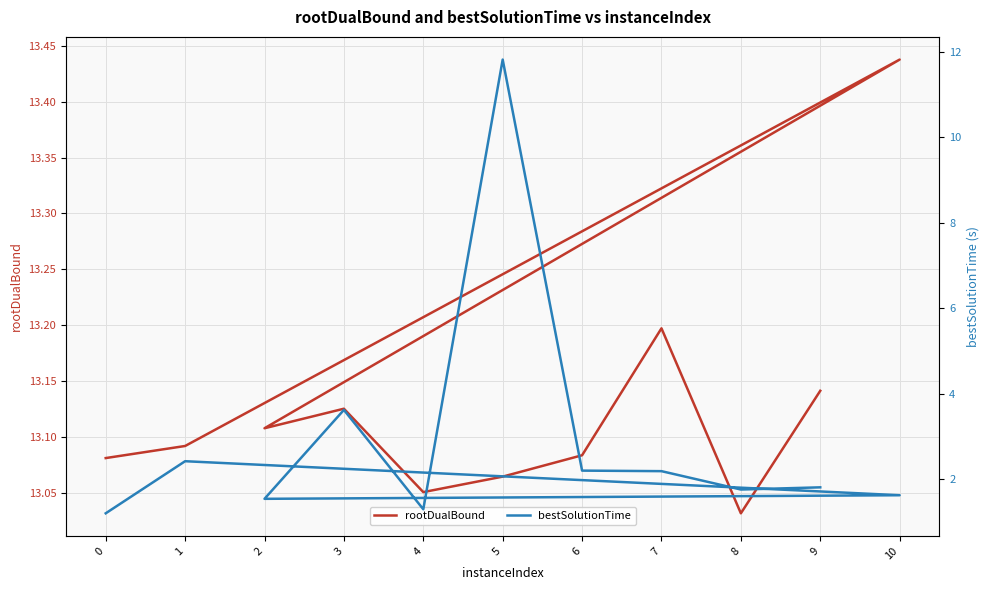

Between 1 and 4, which series saw the biggest shift?

bestSolutionTime